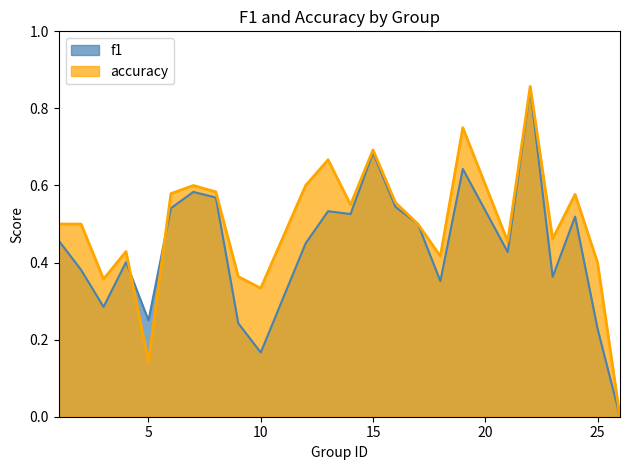

Count the f1 values in the range 0 to 1.

24